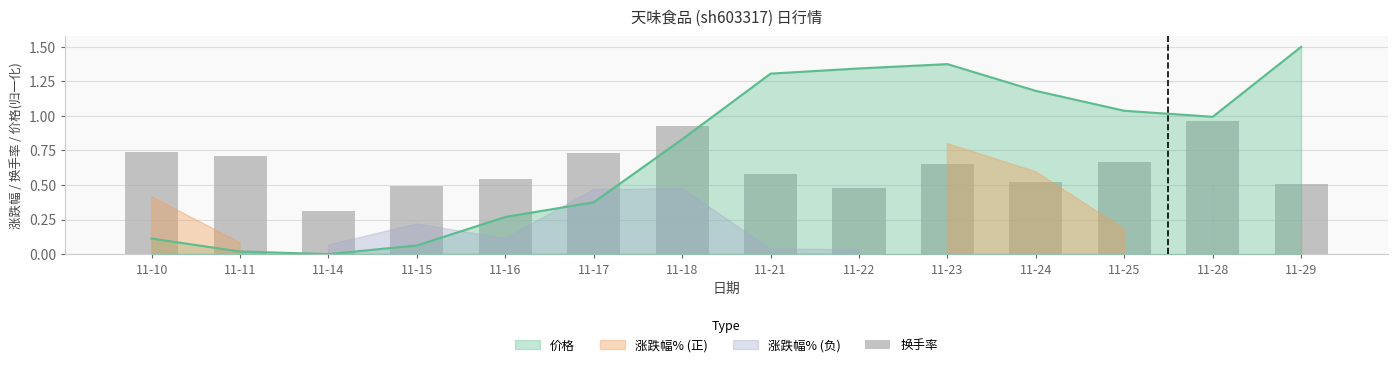

What is the value of the 2nd bar from the left?

0.7